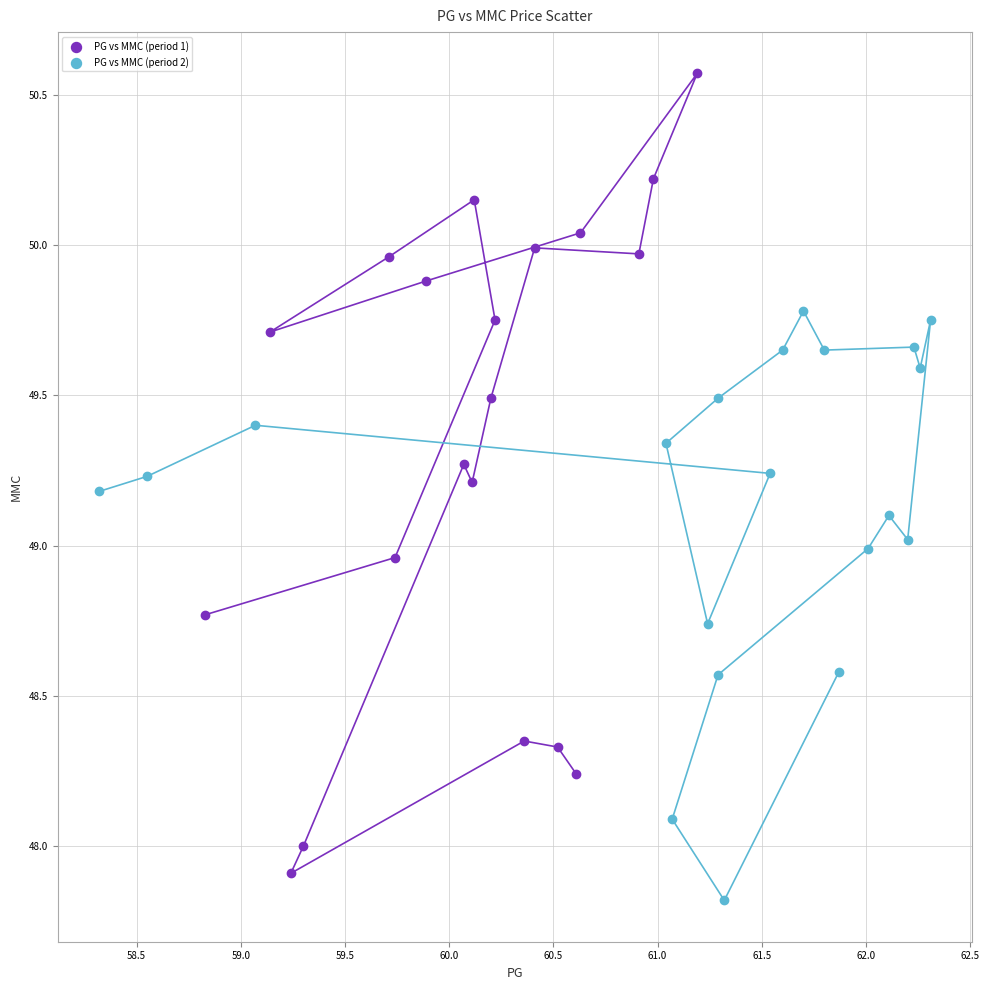

Which series has the widest spread of Y values?

PG vs MMC (period 1)